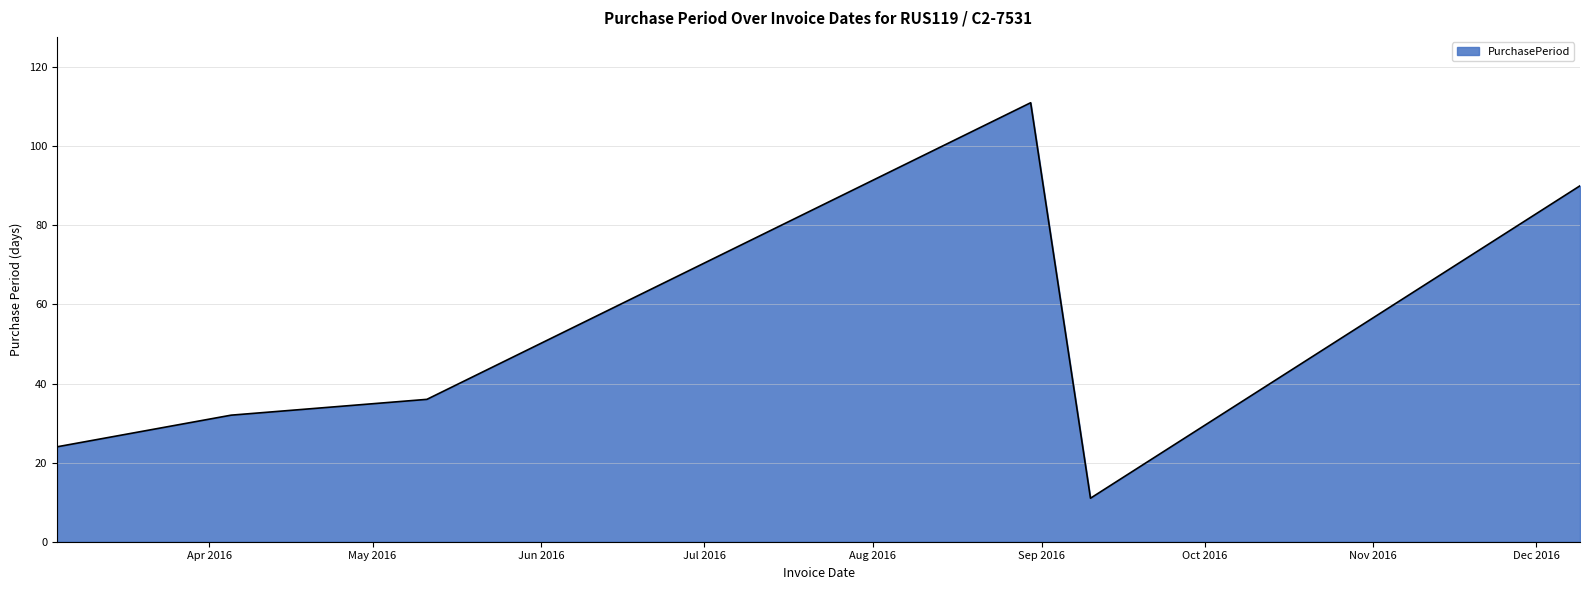

What is the greatest value displayed?

111